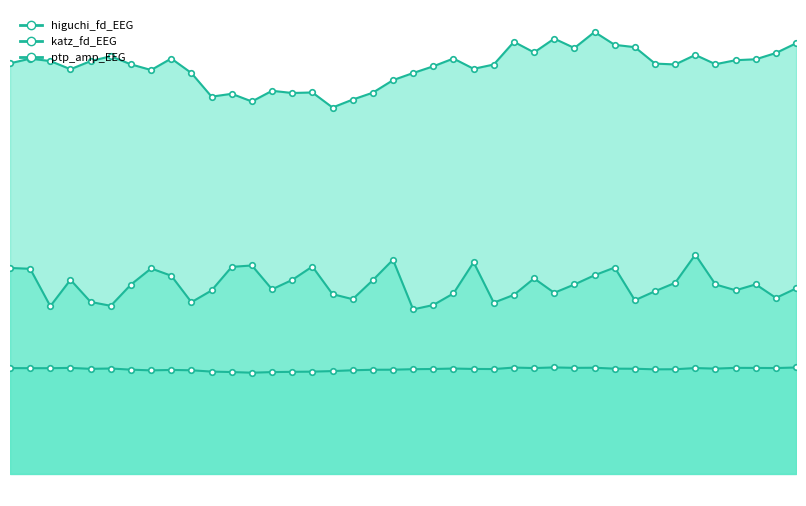

At which category is the sum across all series the highest?

44